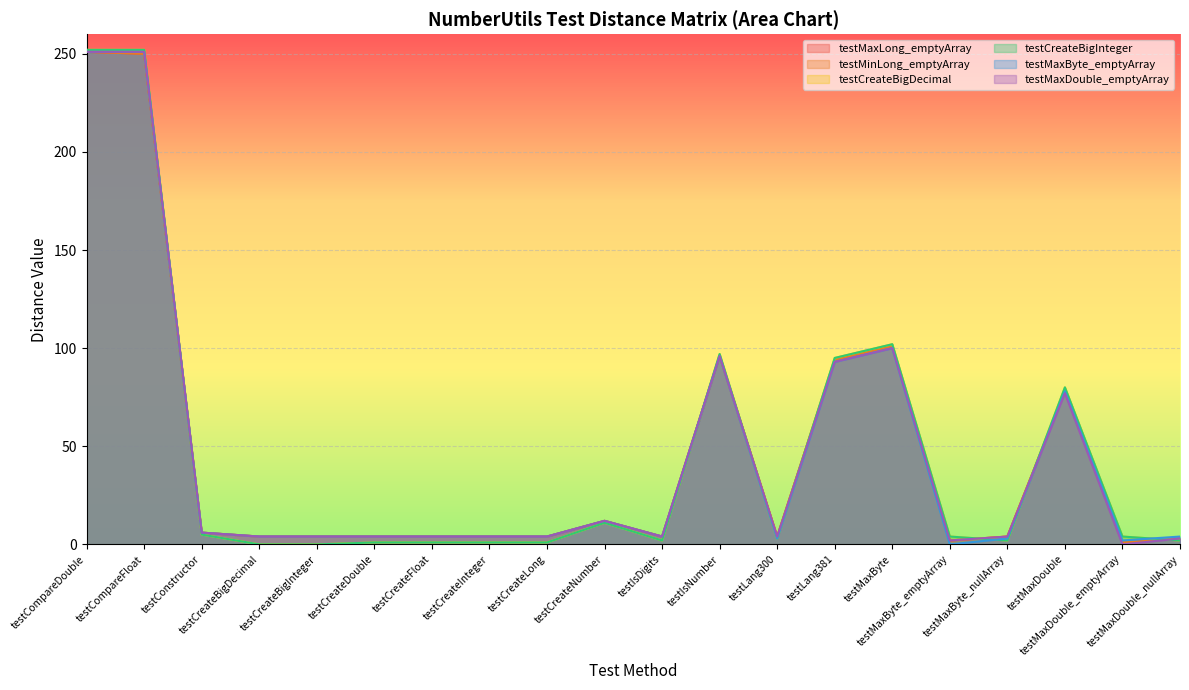

Which label corresponds to the smallest value in the chart?

testCreateBigDecimal